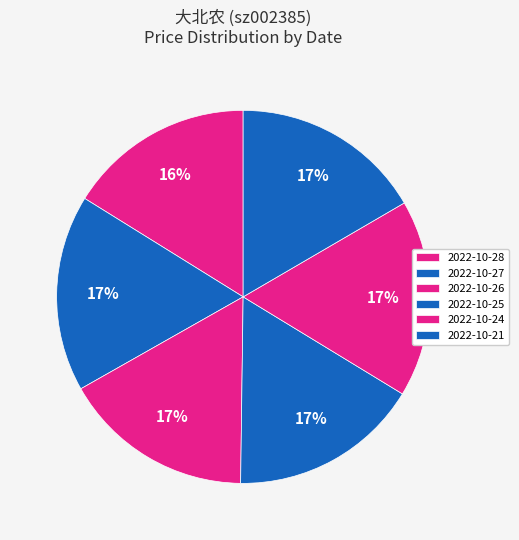

Rank the categories by value from highest to lowest.

2022-10-24, 2022-10-27, 2022-10-21, 2022-10-26, 2022-10-25, 2022-10-28